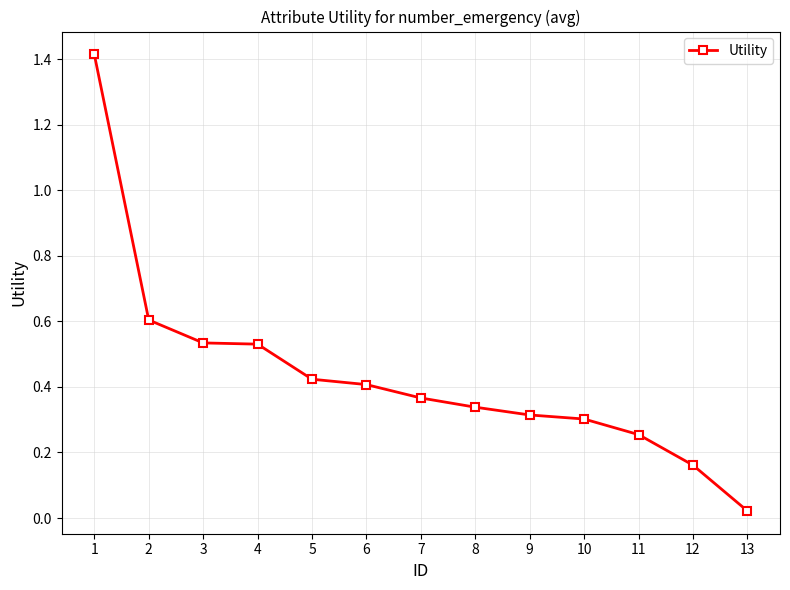

What is the sum of all values?

5.7